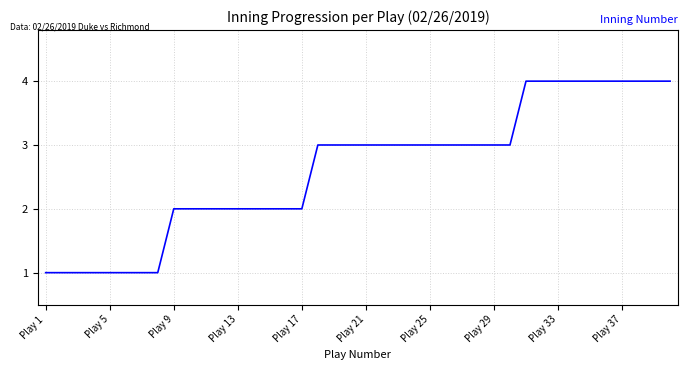

What is the maximum value shown in the chart?

4